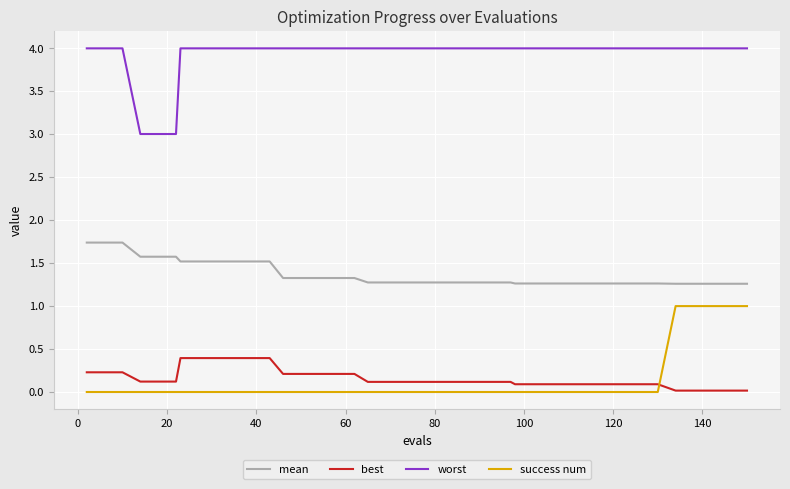

Which series has the largest total across all categories?

worst